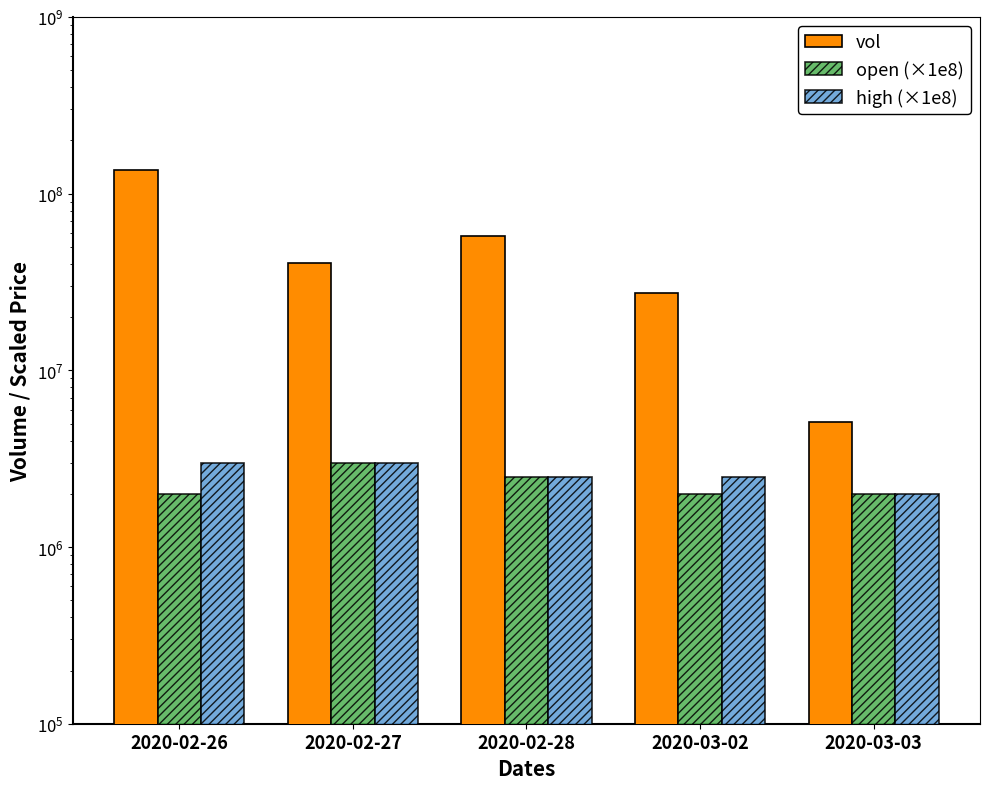

At which category is the sum across all series the highest?

2020-02-26